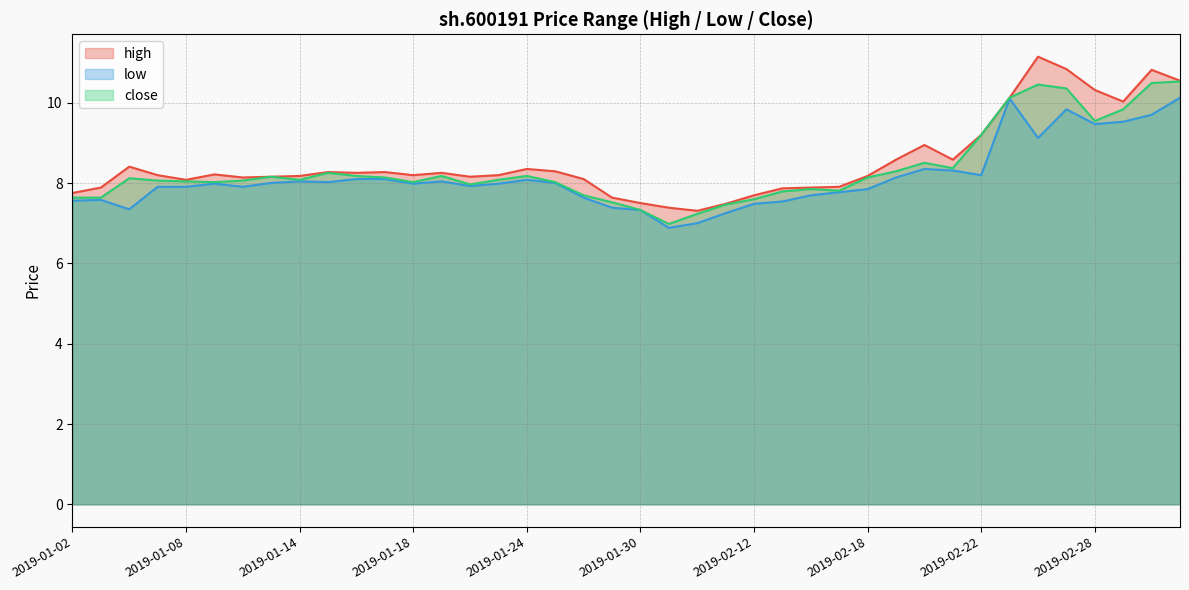

Reading left to right, what are all the values shown in this chart?

high: 2019-01-02=7.8	2019-01-03=7.9	2019-01-04=8.4	2019-01-07=8.2	2019-01-08=8.1	2019-01-09=8.2	2019-01-10=8.1	2019-01-11=8.2	2019-01-14=8.2	2019-01-15=8.3	2019-01-16=8.3	2019-01-17=8.3	2019-01-18=8.2	2019-01-21=8.3	2019-01-22=8.2	2019-01-23=8.2	2019-01-24=8.4	2019-01-25=8.3	2019-01-28=8.1	2019-01-29=7.6	2019-01-30=7.5	2019-01-31=7.4	2019-02-01=7.3	2019-02-11=7.5	2019-02-12=7.7	2019-02-13=7.9	2019-02-14=7.9	2019-02-15=7.9	2019-02-18=8.2	2019-02-19=8.6	2019-02-20=9.0	2019-02-21=8.6	2019-02-22=9.2	2019-02-25=10.1	2019-02-26=11.1	2019-02-27=10.8	2019-02-28=10.3	2019-03-01=10.0	2019-03-04=10.8	2019-03-05=10.6
low: 2019-01-02=7.6	2019-01-03=7.6	2019-01-04=7.3	2019-01-07=7.9	2019-01-08=7.9	2019-01-09=8.0	2019-01-10=7.9	2019-01-11=8.0	2019-01-14=8.0	2019-01-15=8.0	2019-01-16=8.1	2019-01-17=8.1	2019-01-18=8.0	2019-01-21=8.0	2019-01-22=7.9	2019-01-23=8.0	2019-01-24=8.1	2019-01-25=8.0	2019-01-28=7.6	2019-01-29=7.4	2019-01-30=7.3	2019-01-31=6.9	2019-02-01=7.0	2019-02-11=7.3	2019-02-12=7.5	2019-02-13=7.5	2019-02-14=7.7	2019-02-15=7.8	2019-02-18=7.9	2019-02-19=8.1	2019-02-20=8.4	2019-02-21=8.3	2019-02-22=8.2	2019-02-25=10.1	2019-02-26=9.1	2019-02-27=9.8	2019-02-28=9.5	2019-03-01=9.5	2019-03-04=9.7	2019-03-05=10.1
close: 2019-01-02=7.6	2019-01-03=7.6	2019-01-04=8.1	2019-01-07=8.1	2019-01-08=8.0	2019-01-09=8.0	2019-01-10=8.1	2019-01-11=8.2	2019-01-14=8.1	2019-01-15=8.3	2019-01-16=8.2	2019-01-17=8.1	2019-01-18=8.0	2019-01-21=8.2	2019-01-22=8.0	2019-01-23=8.1	2019-01-24=8.2	2019-01-25=8.0	2019-01-28=7.7	2019-01-29=7.5	2019-01-30=7.3	2019-01-31=7.0	2019-02-01=7.2	2019-02-11=7.5	2019-02-12=7.6	2019-02-13=7.8	2019-02-14=7.9	2019-02-15=7.8	2019-02-18=8.1	2019-02-19=8.3	2019-02-20=8.5	2019-02-21=8.4	2019-02-22=9.2	2019-02-25=10.1	2019-02-26=10.5	2019-02-27=10.4	2019-02-28=9.5	2019-03-01=9.8	2019-03-04=10.5	2019-03-05=10.5